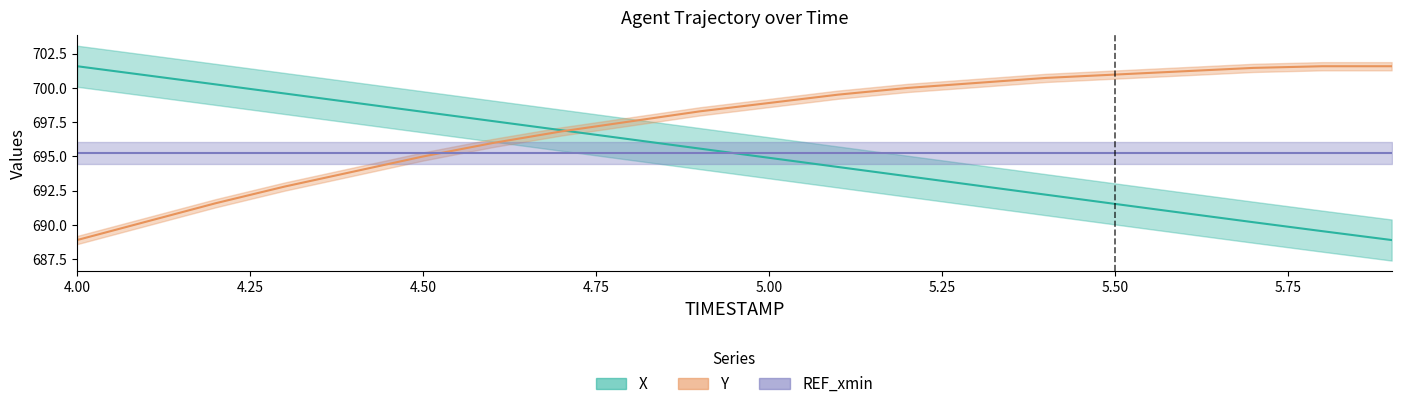

At which category is the sum across all series the highest?

4.9